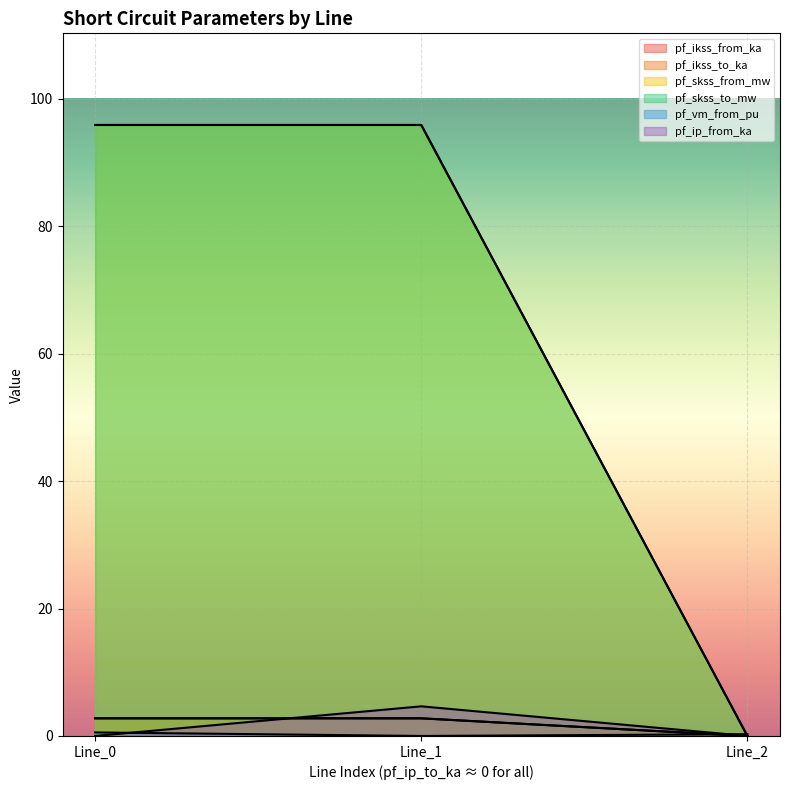

Rank the categories by pf_vm_from_pu value from highest to lowest.

Line_0, Line_2, Line_1